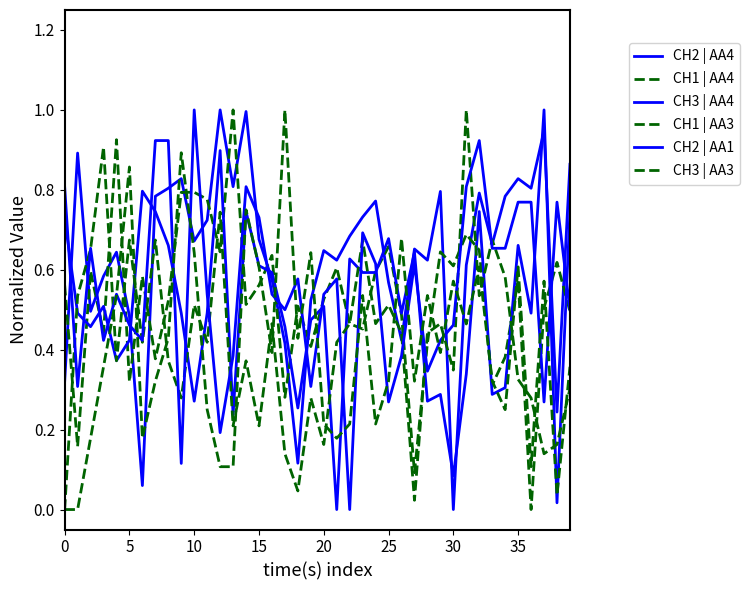

True or false: CH3 | AA3 and CH2 | AA4 cross at least once.

True